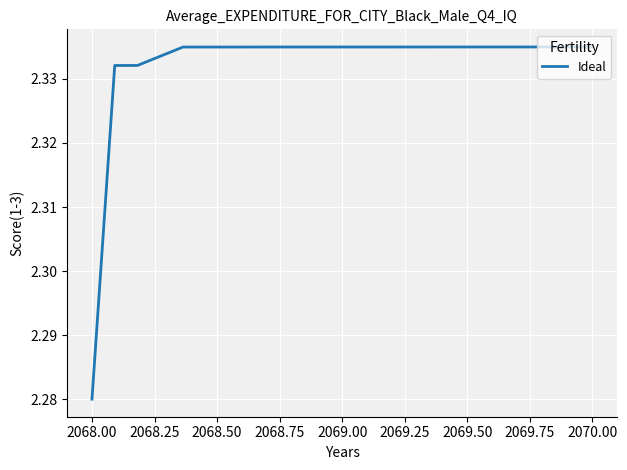

At which category does the chart reach its minimum across all series?

2068.00